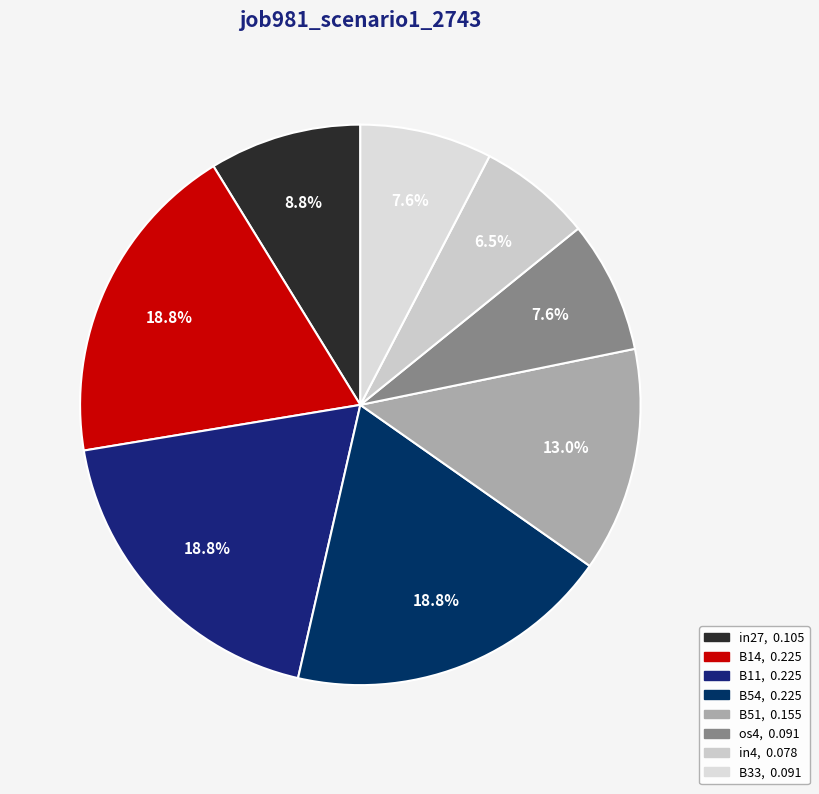

Count the number of slices in the pie.

8